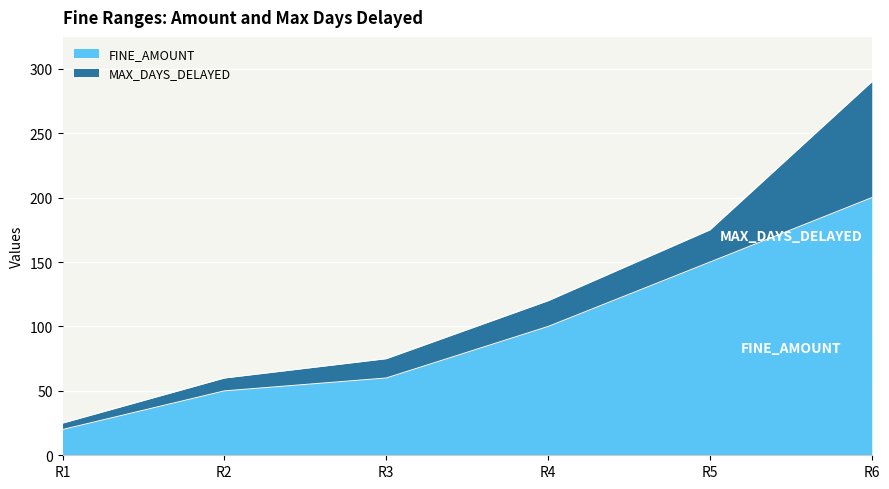

Reading left to right, extract all data points from this chart.

R1=20	R2=50	R3=60	R4=100	R5=150	R6=200